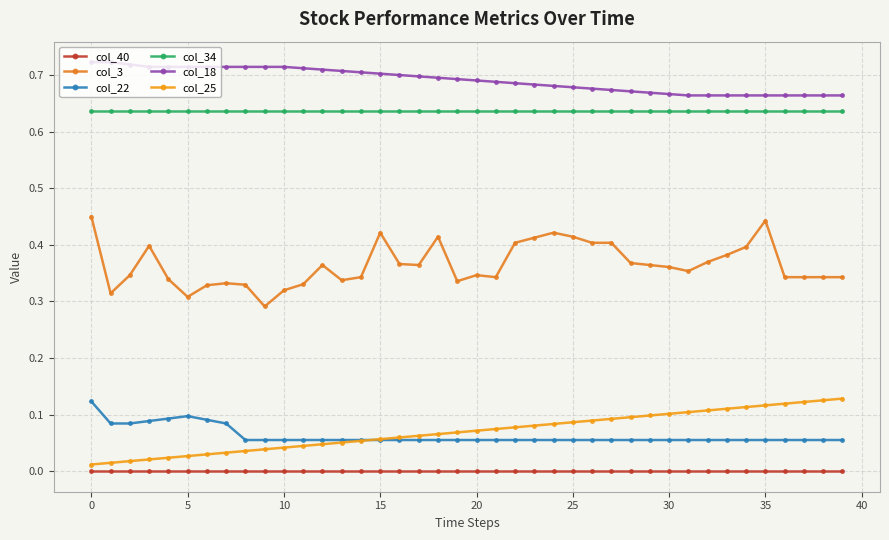

What are all the series names shown in the legend?

col_40, col_3, col_22, col_34, col_18, col_25